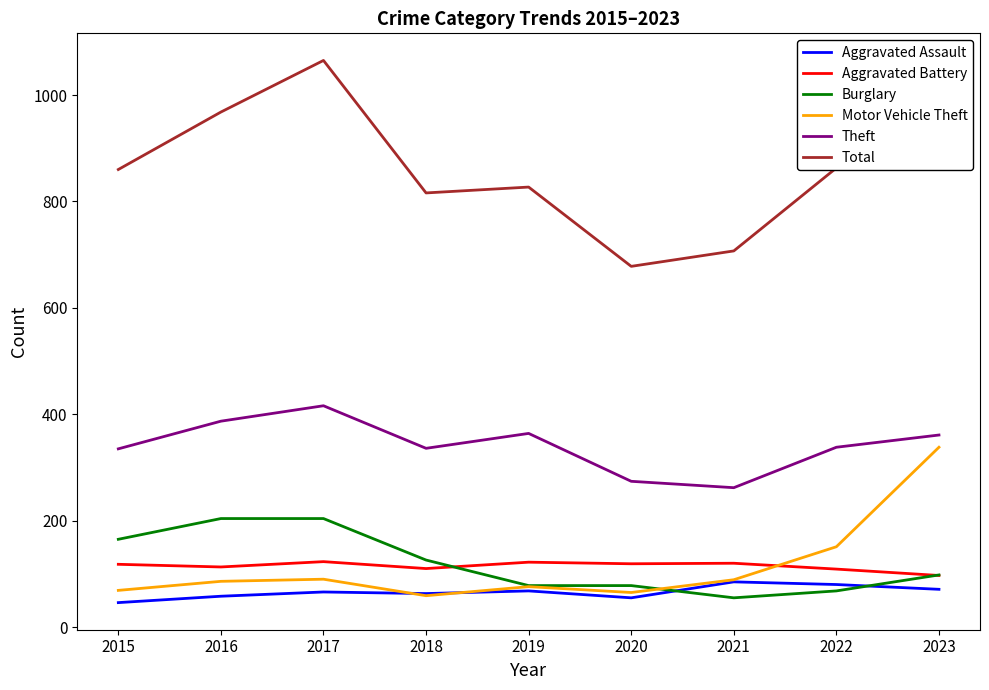

What is the greatest value displayed?

1065